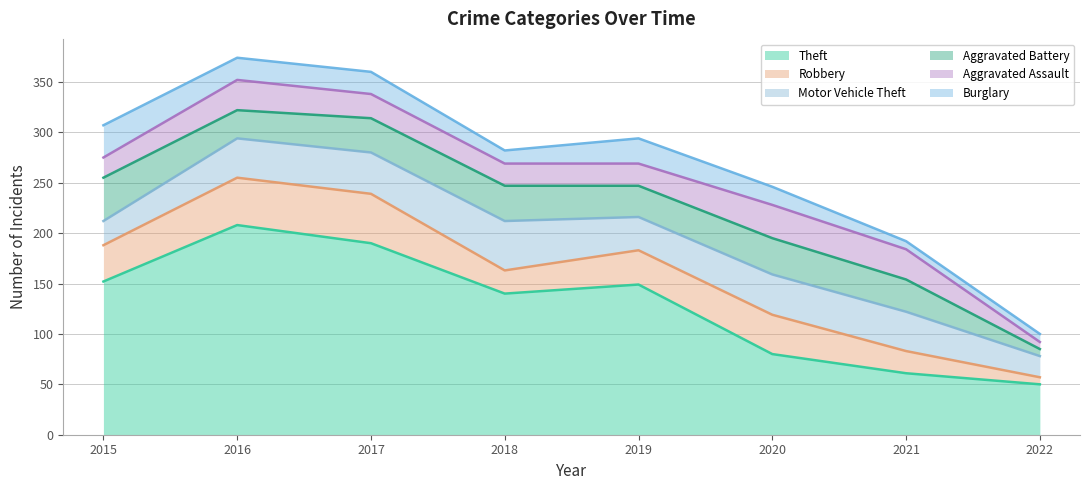

List the series in order of their peak value, lowest first.

Burglary, Aggravated Assault, Aggravated Battery, Robbery, Motor Vehicle Theft, Theft